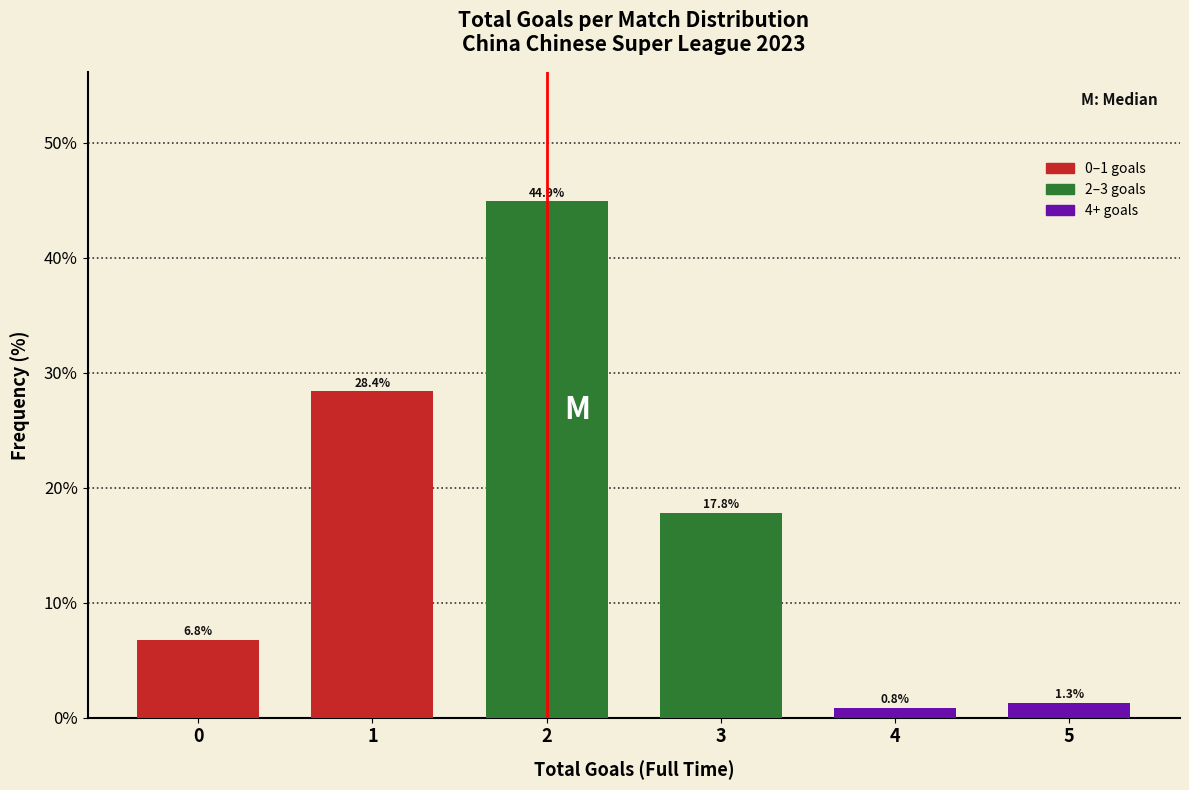

Reading right to left, transcribe all the data shown in this chart.

5=1.3	4=0.8	3=17.8	2=44.9	1=28.4	0=6.8